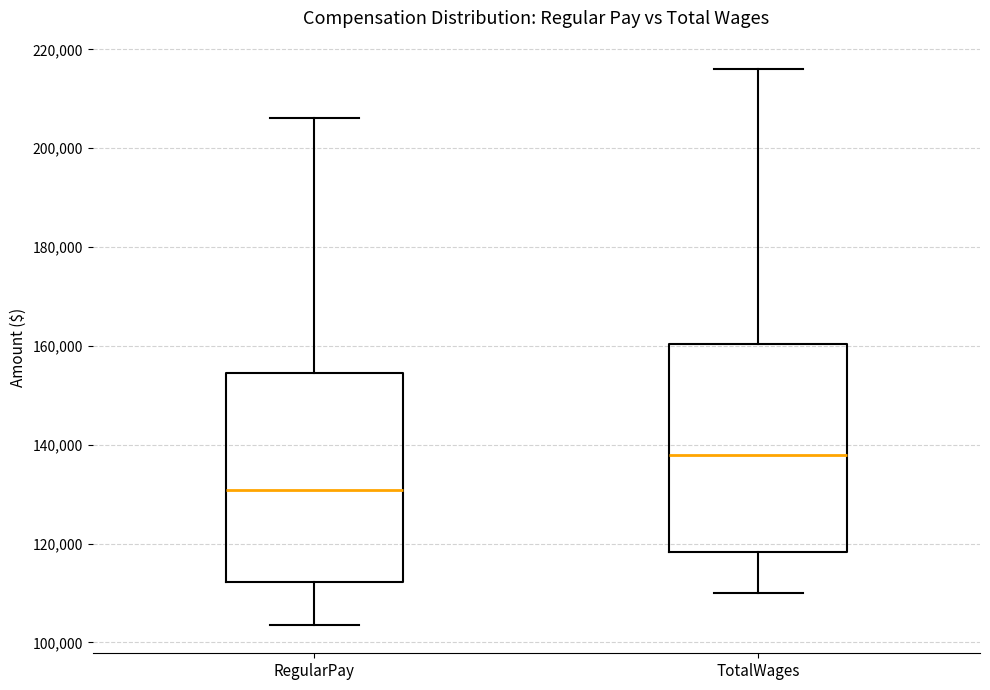

Reading left to right, transcribe this box plot: for each box, give where its median line is, the range the box spans, and where its two whiskers end, as read against the y-axis. The values are not printed on the chart, so give them approximately, as read against the axis.

RegularPay: median 130000, box 112000 to 154000, whiskers 104000 to 206000
TotalWages: median 138000, box 118000 to 160000, whiskers 110000 to 216000